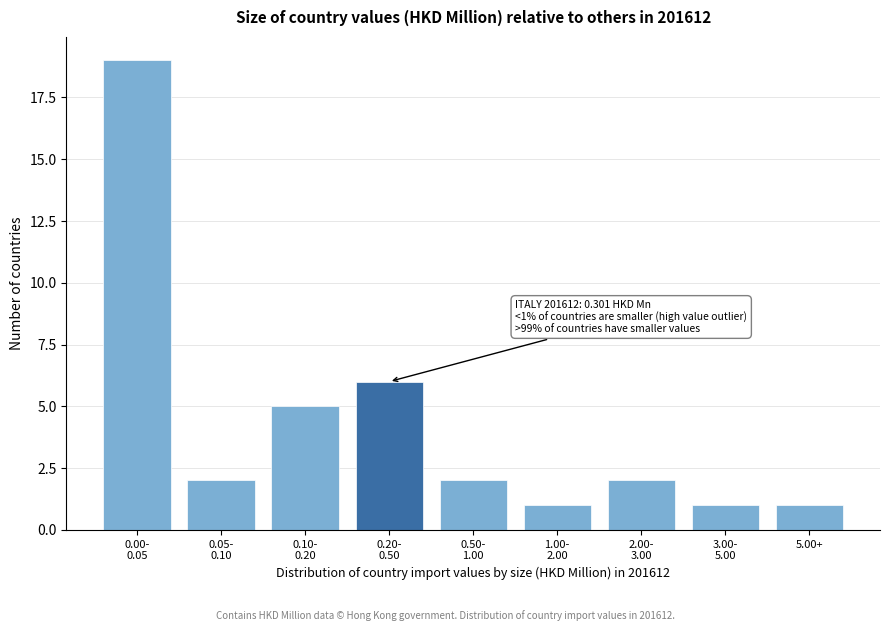

Reading left to right, list all the values displayed in this chart.

19	2	5	6	2	1	2	1	1